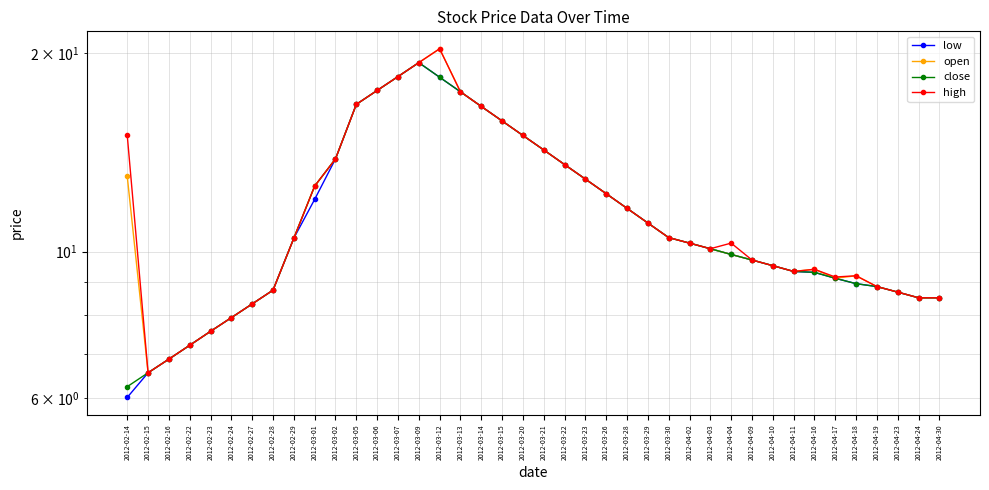

Between 2012-02-24 and 2012-03-26, which is larger?

2012-03-26